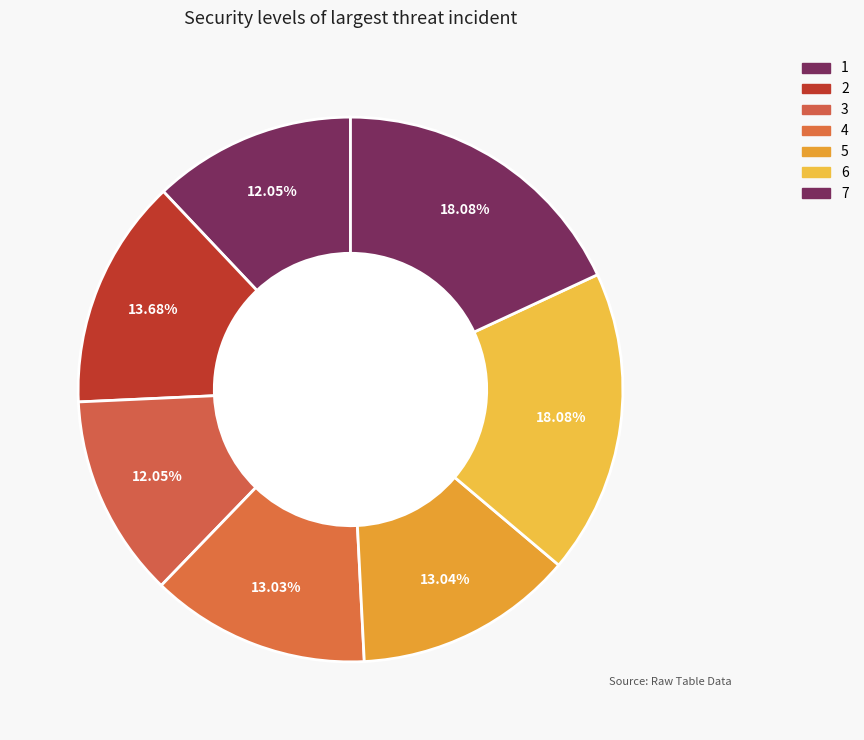

What is the total percentage of 4 and 7?

31.1%